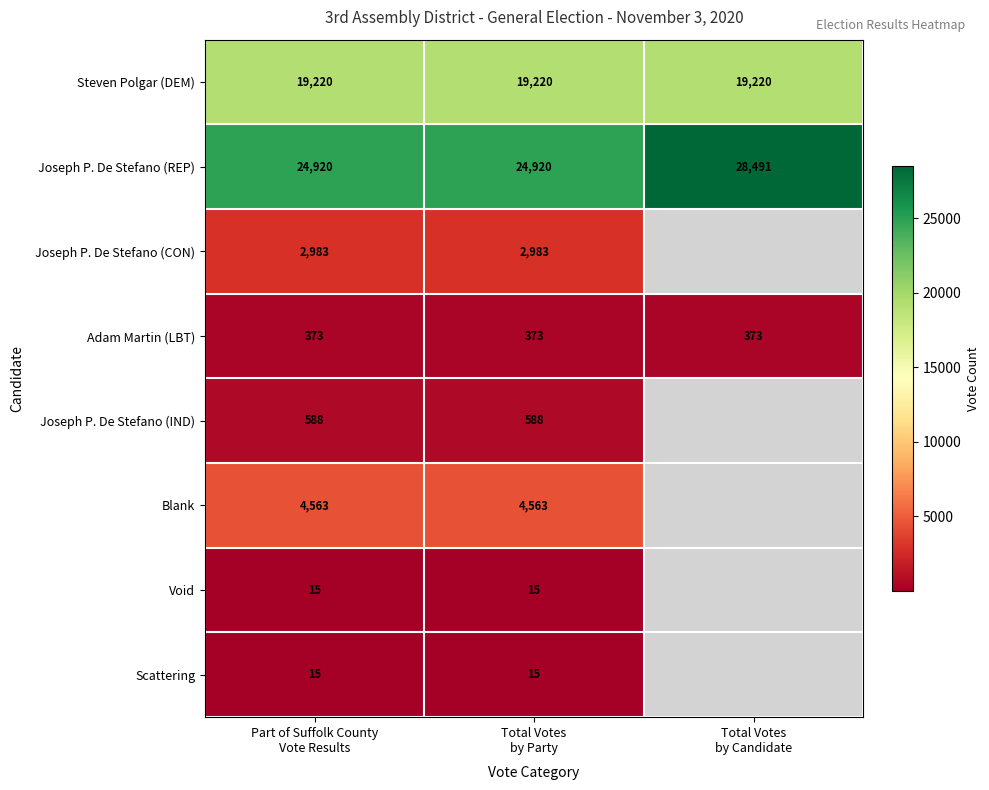

What is the sum of all Joseph P. De Stefano (REP) values?

78331